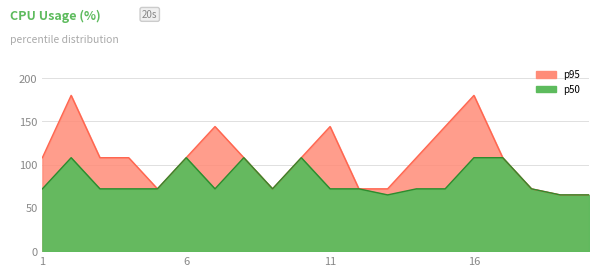

True or false: p95 and p50 cross at least once.

False